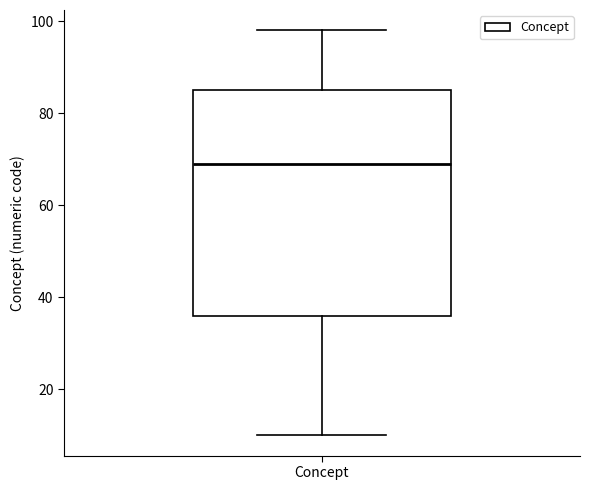

Transcribe this box plot: give where the median line is, the range the box spans, and where the two whiskers end, as read against the y-axis. The values are not printed on the chart, so give them approximately, as read against the axis.

median 70, box 36 to 86, whiskers 10 to 98